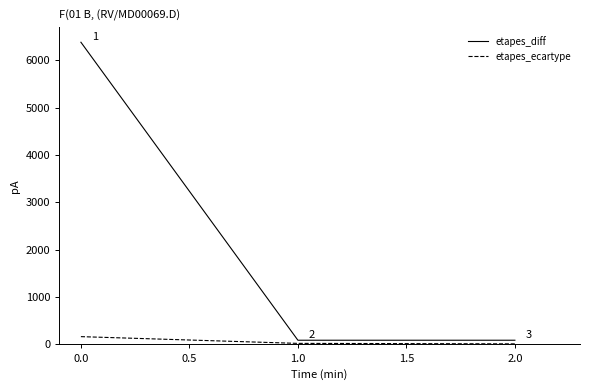

Which label corresponds to the smallest value in the chart?

2.0